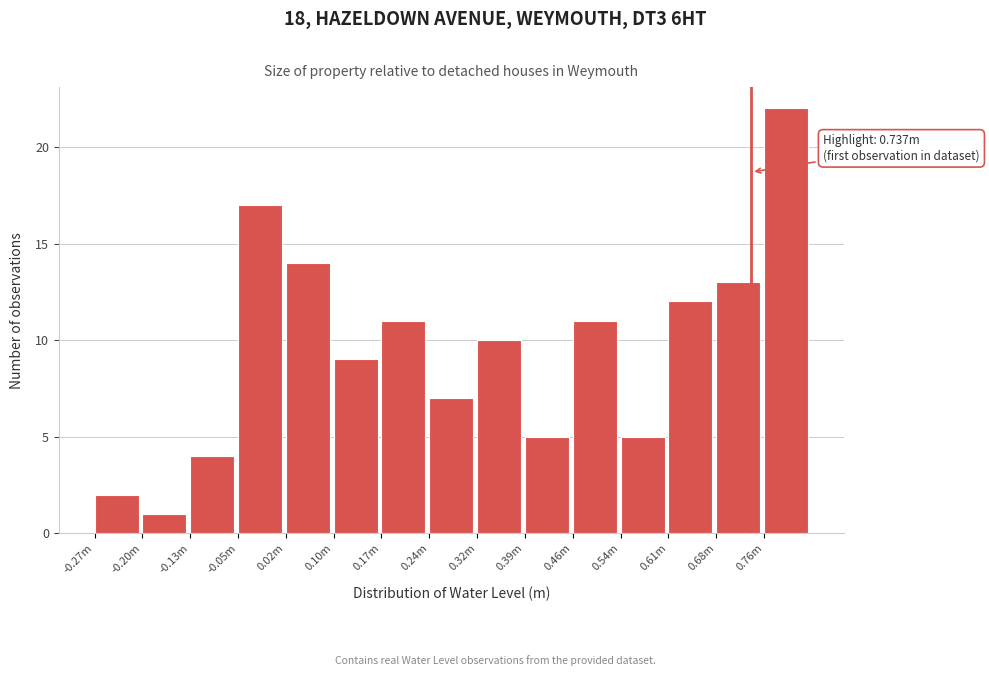

Reading right to left, transcribe all the data shown in this chart.

22	13	12	5	11	5	10	7	11	9	14	17	4	1	2